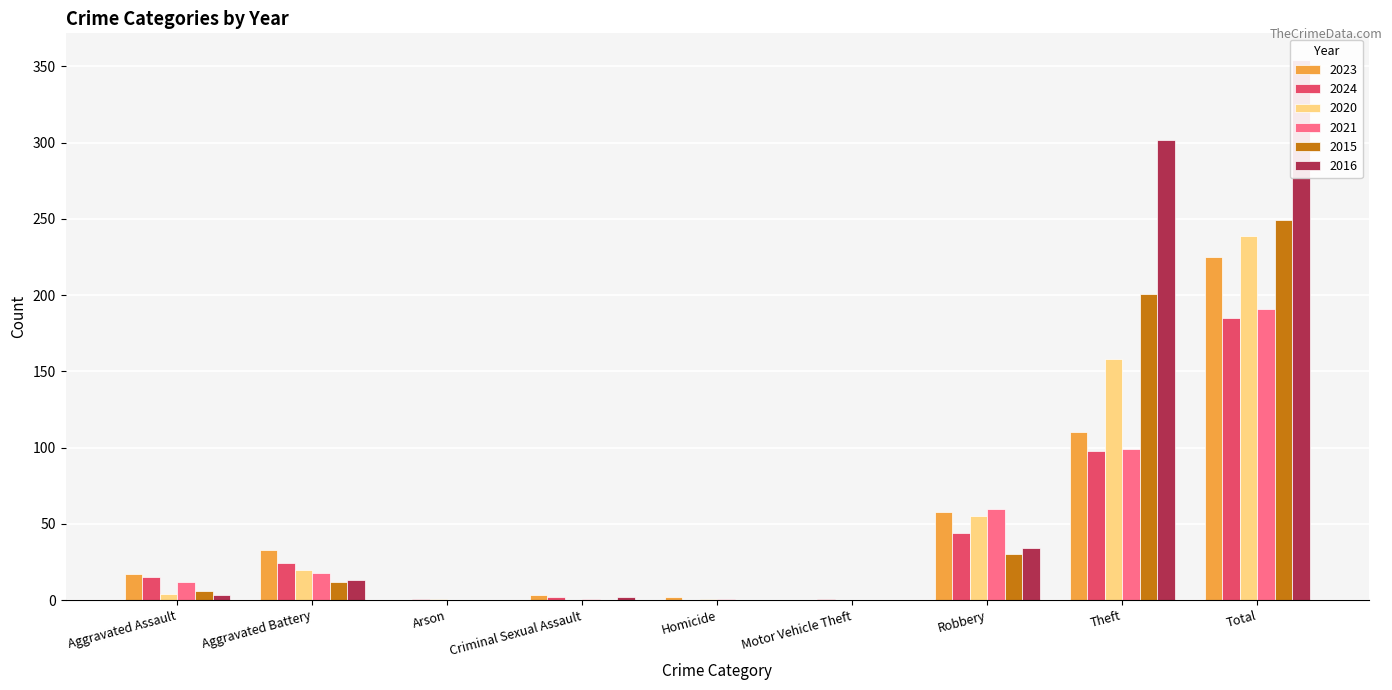

What position from the right is Homicide?

5